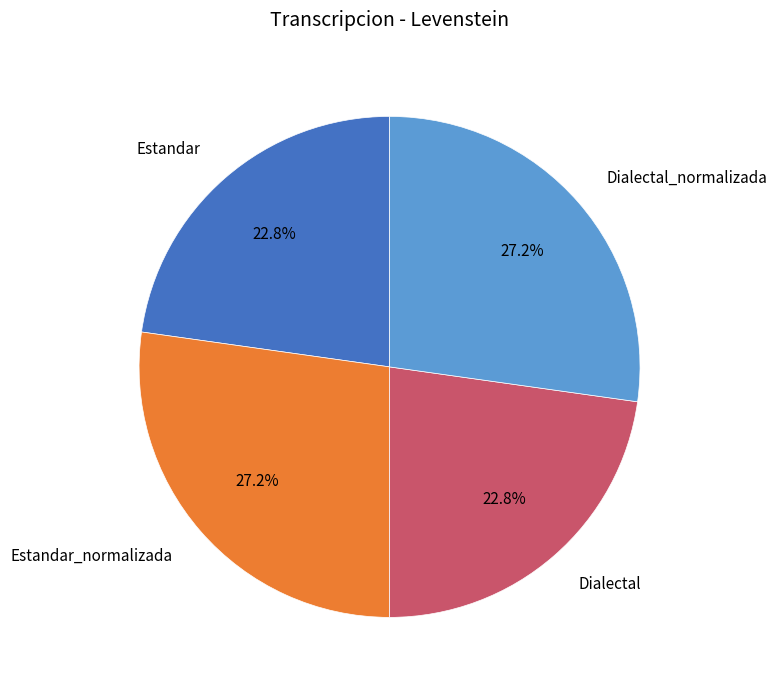

Count the number of slices in the pie.

4